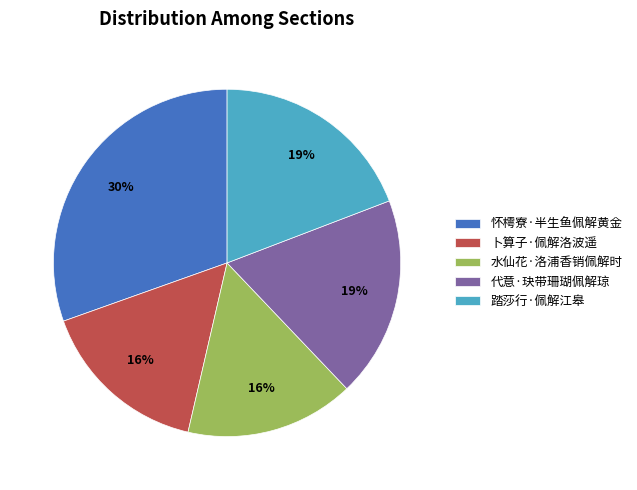

The 怀樗寮·半生鱼佩解黄金 slice represents 39% of the pie. True or false?

False